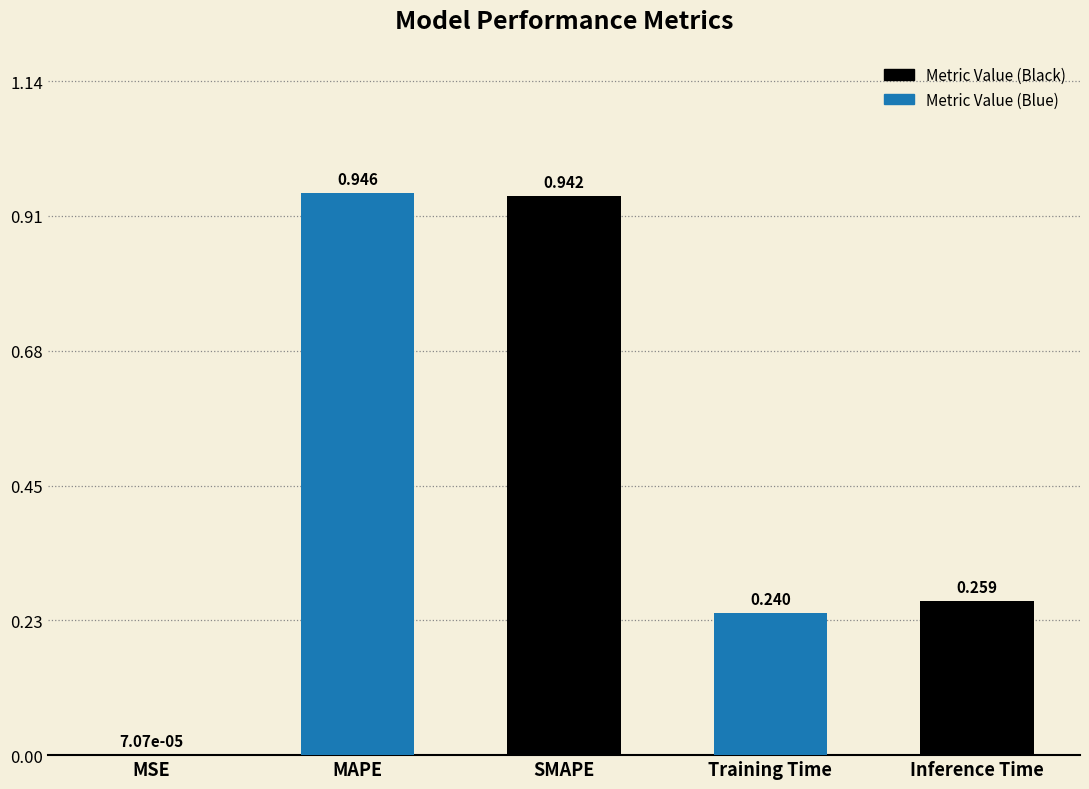

Are the bars horizontal?

No